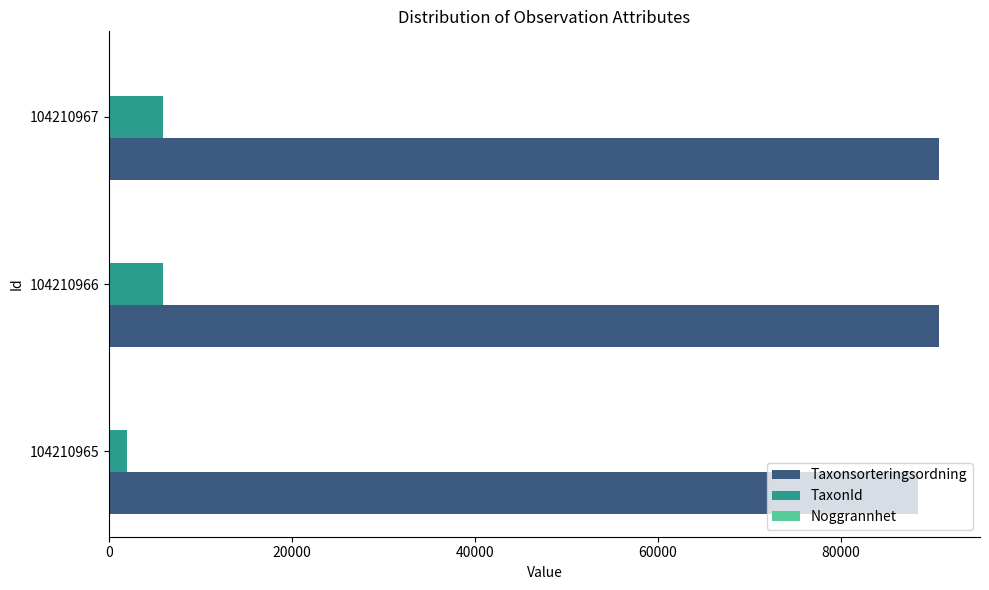

What is the maximum value for TaxonId?

5966